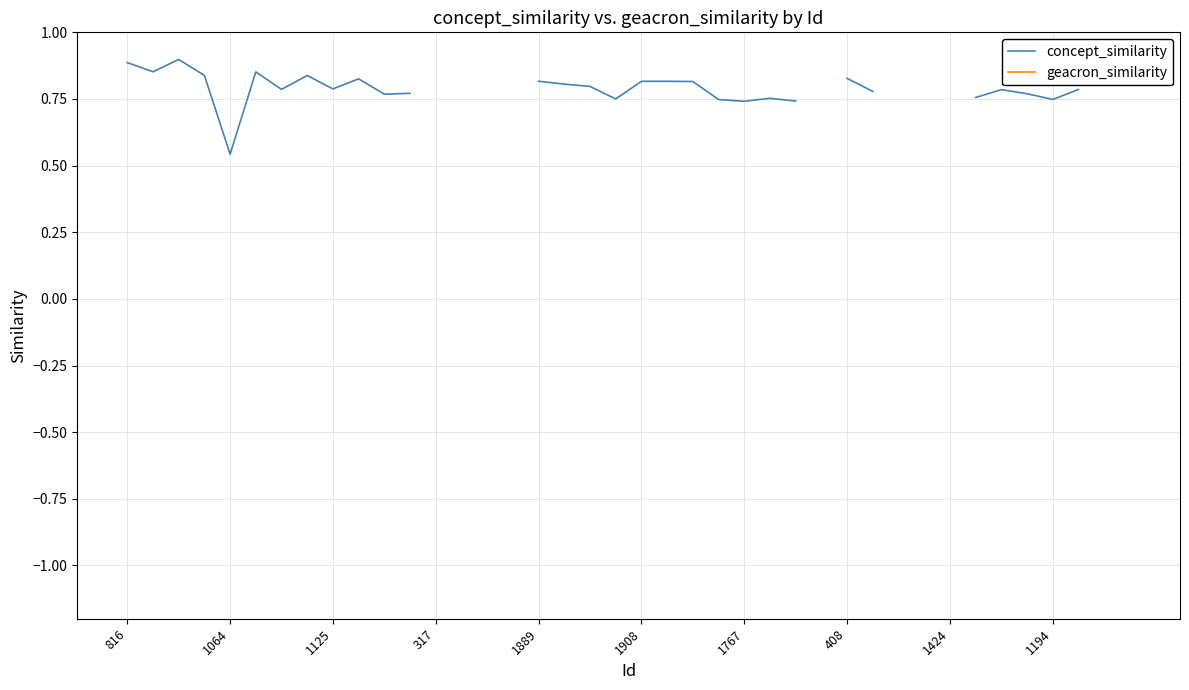

Does the chart display data point markers on the line(s)?

No